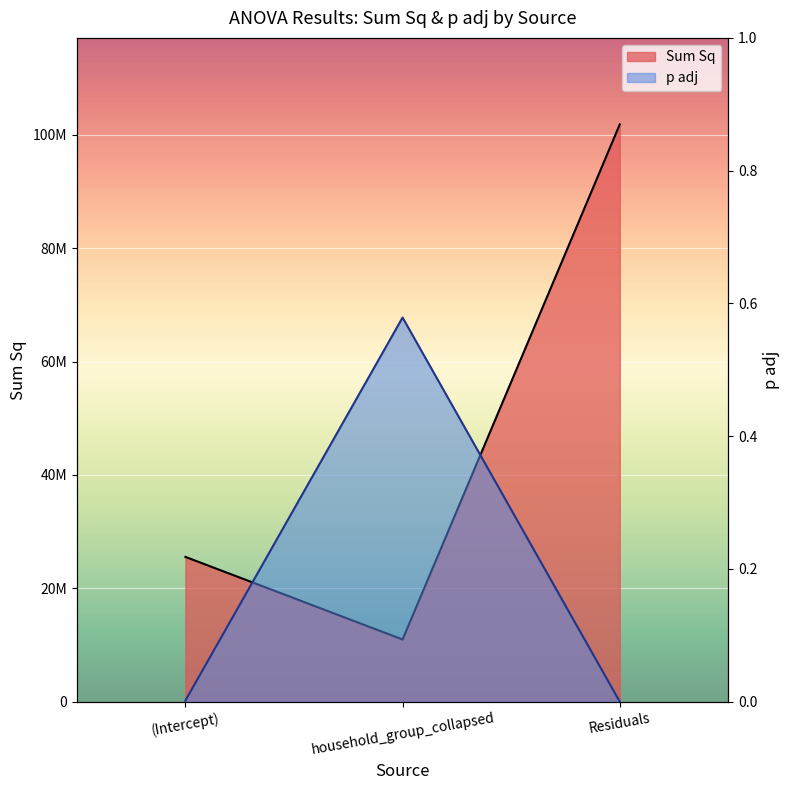

Does the chart display data point markers on the line(s)?

No